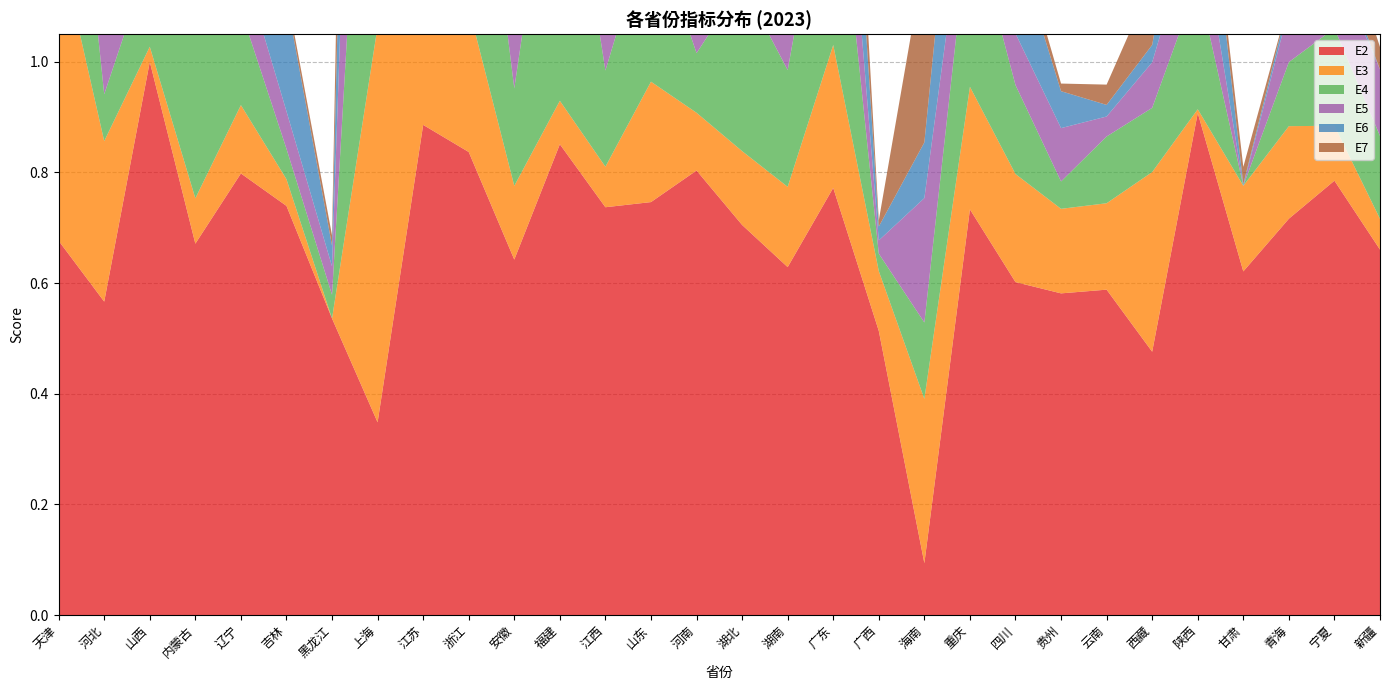

Reading left to right, transcribe all the data shown in this chart.

E2: 天津=0.7	河北=0.6	山西=1.0	内蒙古=0.7	辽宁=0.8	吉林=0.7	黑龙江=0.5	上海=0.3	江苏=0.9	浙江=0.8	安徽=0.6	福建=0.9	江西=0.7	山东=0.7	河南=0.8	湖北=0.7	湖南=0.6	广东=0.8	广西=0.5	海南=0.1	重庆=0.7	四川=0.6	贵州=0.6	云南=0.6	西藏=0.5	陕西=0.9	甘肃=0.6	青海=0.7	宁夏=0.8	新疆=0.7
E3: 天津=0.5	河北=0.3	山西=0.0	内蒙古=0.1	辽宁=0.1	吉林=0.0	黑龙江=0.0	上海=0.7	江苏=0.2	浙江=0.3	安徽=0.1	福建=0.1	江西=0.1	山东=0.2	河南=0.1	湖北=0.1	湖南=0.1	广东=0.3	广西=0.1	海南=0.3	重庆=0.2	四川=0.2	贵州=0.2	云南=0.2	西藏=0.3	陕西=0.0	甘肃=0.2	青海=0.2	宁夏=0.1	新疆=0.1
E4: 天津=0.5	河北=0.1	山西=0.2	内蒙古=0.3	辽宁=0.2	吉林=0.1	黑龙江=0.0	上海=0.9	江苏=0.7	浙江=0.5	安徽=0.2	福建=0.6	江西=0.2	山东=0.3	河南=0.1	湖北=0.3	湖南=0.2	广东=0.4	广西=0.0	海南=0.1	重庆=0.3	四川=0.2	贵州=0.0	云南=0.1	西藏=0.1	陕西=0.2	甘肃=0.0	青海=0.1	宁夏=0.2	新疆=0.1
E5: 天津=0.3	河北=0.1	山西=0.2	内蒙古=0.3	辽宁=0.1	吉林=0.1	黑龙江=0.1	上海=1.0	江苏=0.2	浙江=0.4	安徽=0.1	福建=0.2	江西=0.1	山东=0.2	河南=0.1	湖北=0.1	湖南=0.1	广东=0.2	广西=0.0	海南=0.2	重庆=0.1	四川=0.1	贵州=0.1	云南=0.0	西藏=0.1	陕西=0.1	甘肃=0.0	青海=0.1	宁夏=0.1	新疆=0.1
E6: 天津=1.0	河北=0.2	山西=0.0	内蒙古=0.1	辽宁=0.3	吉林=0.2	黑龙江=0.0	上海=1.0	江苏=0.4	浙江=0.4	安徽=0.4	福建=0.2	江西=0.4	山东=0.2	河南=0.2	湖北=0.3	湖南=0.4	广东=0.3	广西=0.0	海南=0.1	重庆=0.3	四川=0.2	贵州=0.1	云南=0.0	西藏=0.0	陕西=0.2	甘肃=0.0	青海=0.0	宁夏=0.0	新疆=0.0
E7: 天津=0.5	河北=0.0	山西=0.0	内蒙古=0.1	辽宁=0.1	吉林=0.0	黑龙江=0.0	上海=1.0	江苏=0.1	浙江=0.4	安徽=0.0	福建=0.1	江西=0.1	山东=0.1	河南=0.0	湖北=0.0	湖南=0.0	广东=0.2	广西=0.0	海南=0.3	重庆=0.1	四川=0.0	贵州=0.0	云南=0.0	西藏=0.1	陕西=0.0	甘肃=0.0	青海=0.0	宁夏=0.1	新疆=0.0